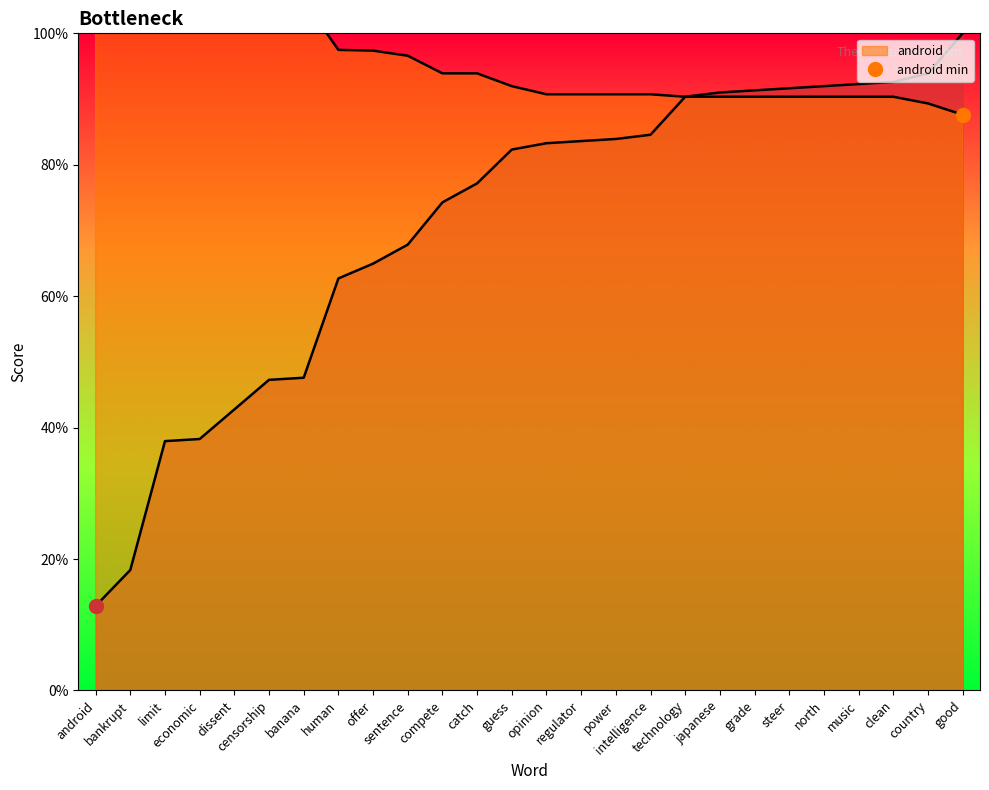

Which category has the highest value in the _4 (col_5) series?

good